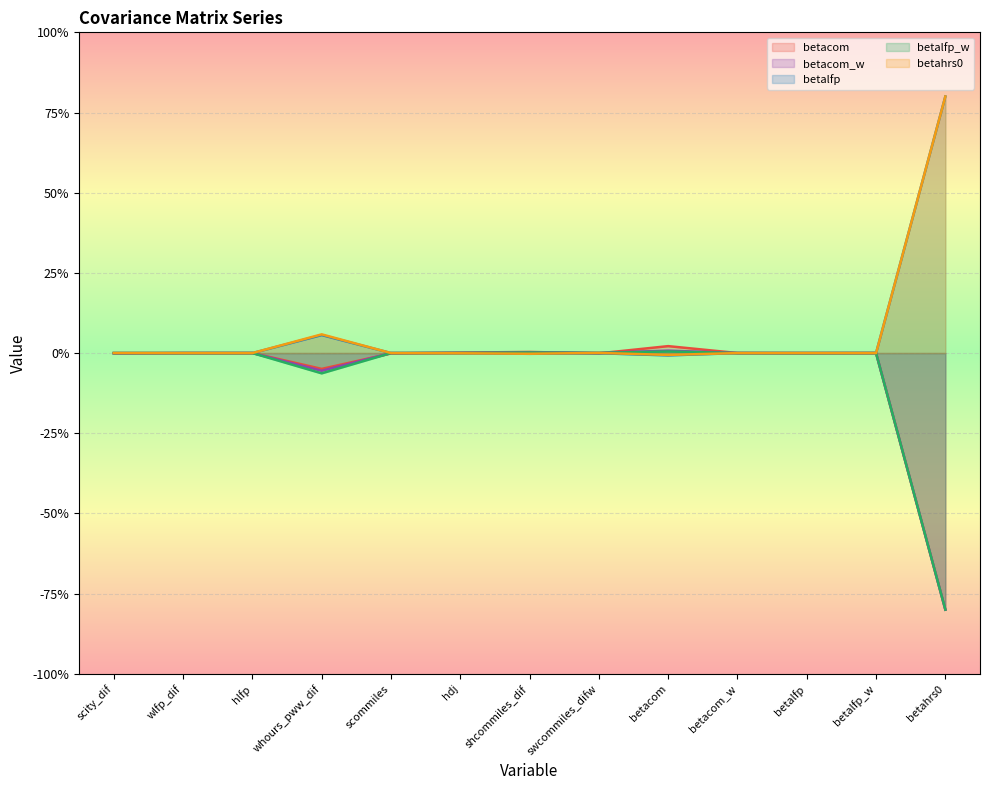

Which category has the lowest value in the betacom series?

betahrs0